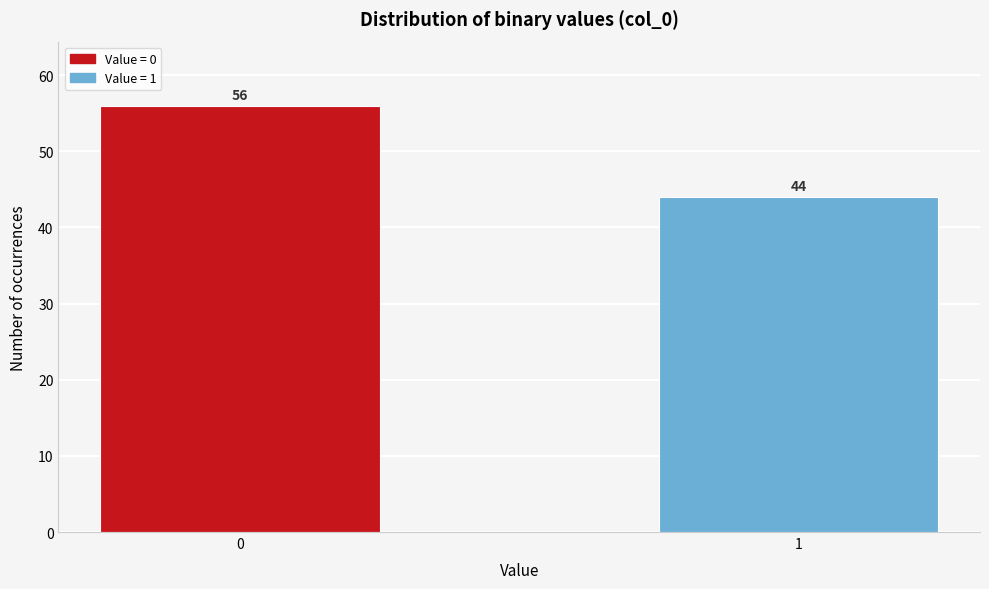

Reading left to right, what are all the values shown in this chart?

0=56	1=44